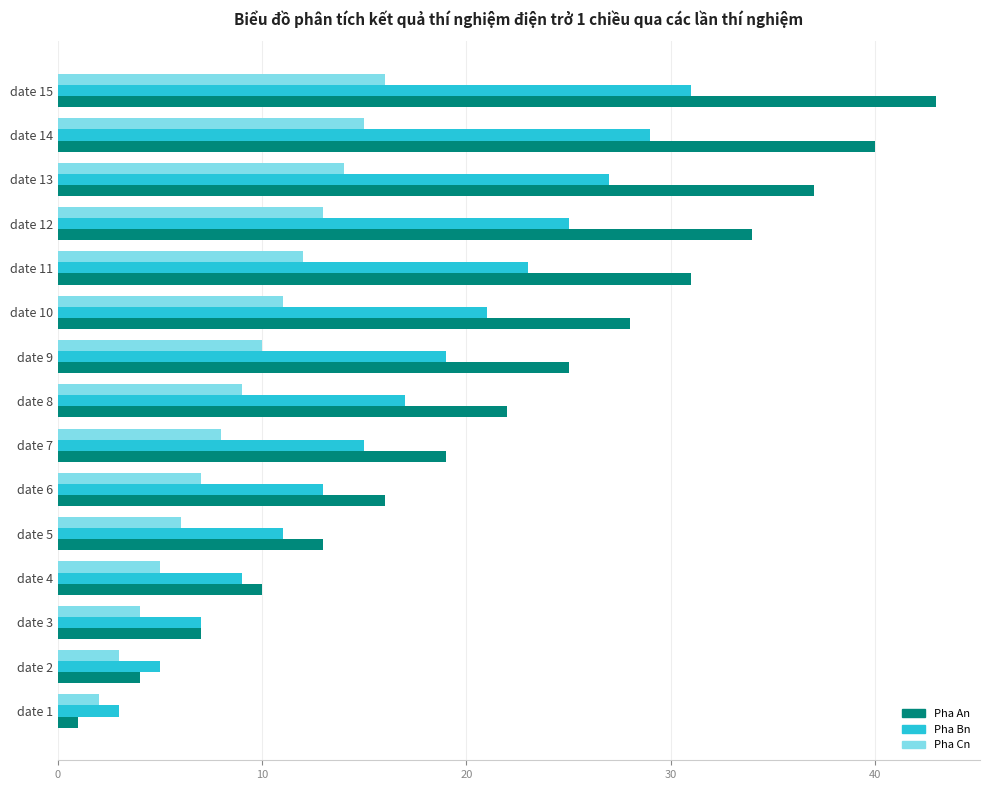

How many categories are shown in the chart?

15